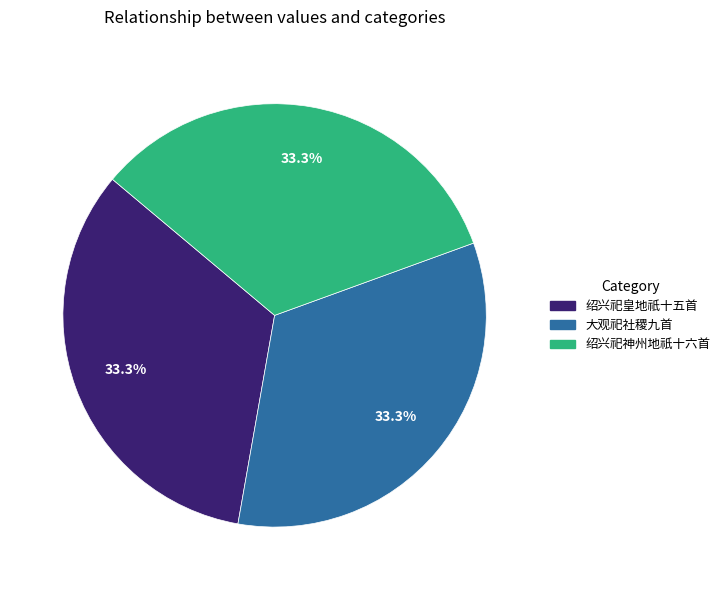

Is there a majority slice in this chart?

No